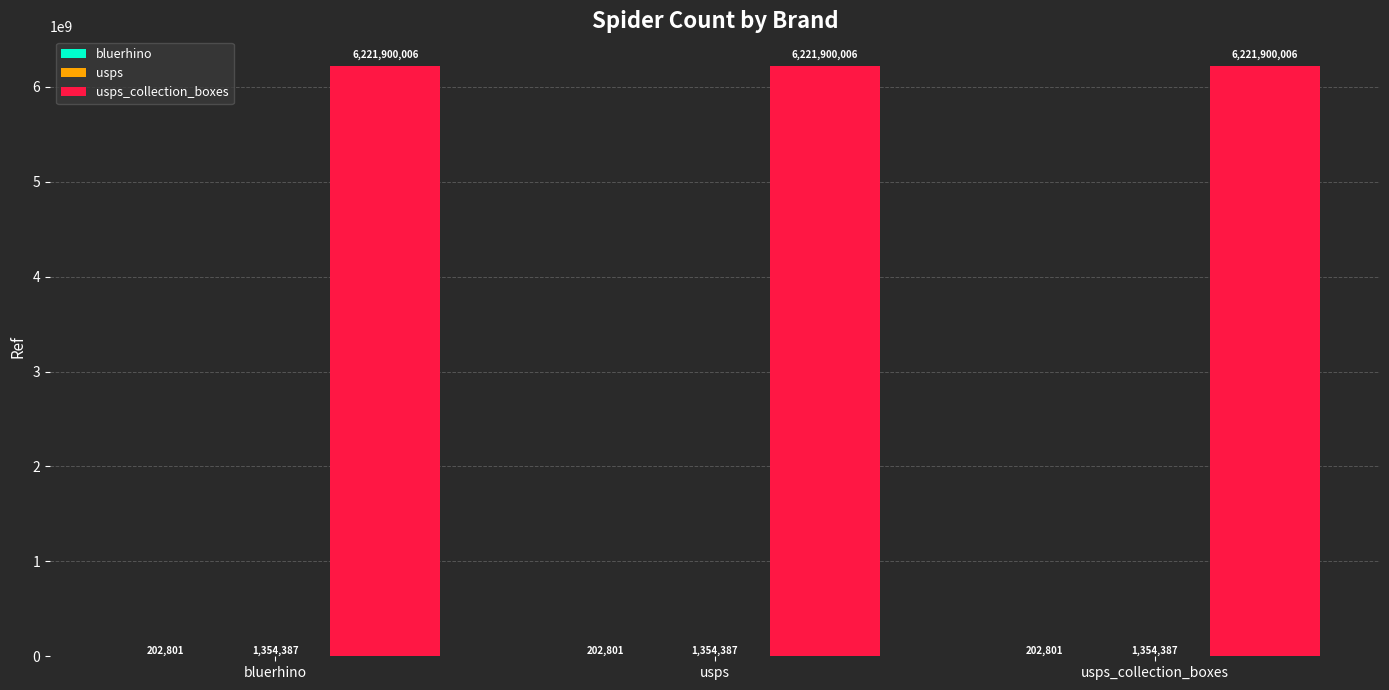

Are the bars horizontal?

No